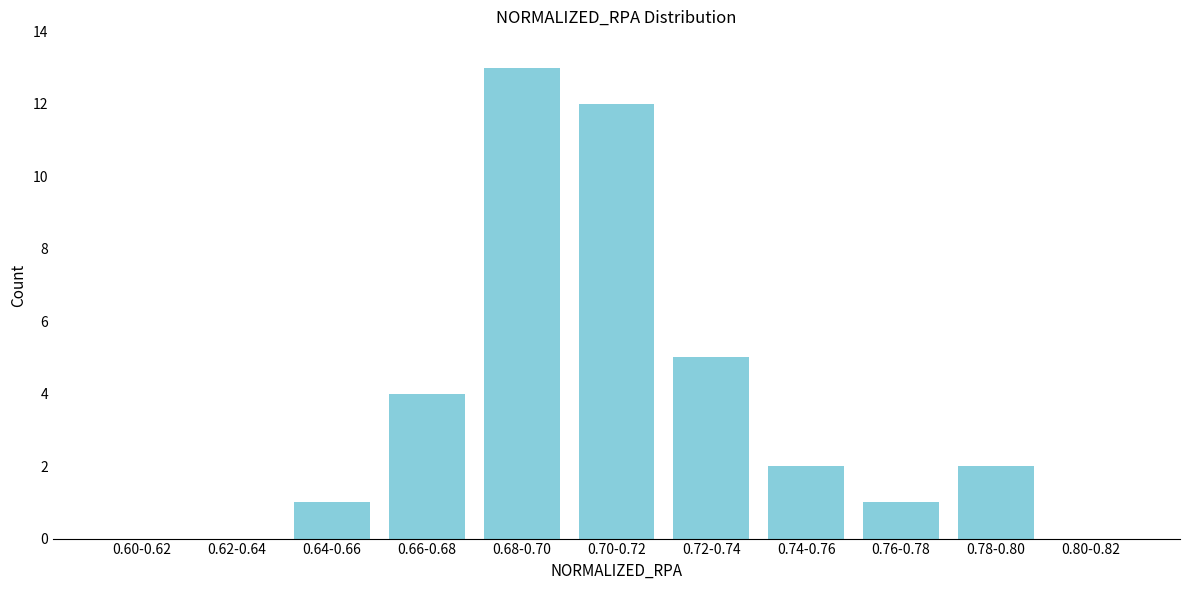

Reading left to right, what are all the values shown in this chart?

0.60-0.62=0	0.62-0.64=0	0.64-0.66=1	0.66-0.68=4	0.68-0.70=13	0.70-0.72=12	0.72-0.74=5	0.74-0.76=2	0.76-0.78=1	0.78-0.80=2	0.80-0.82=0